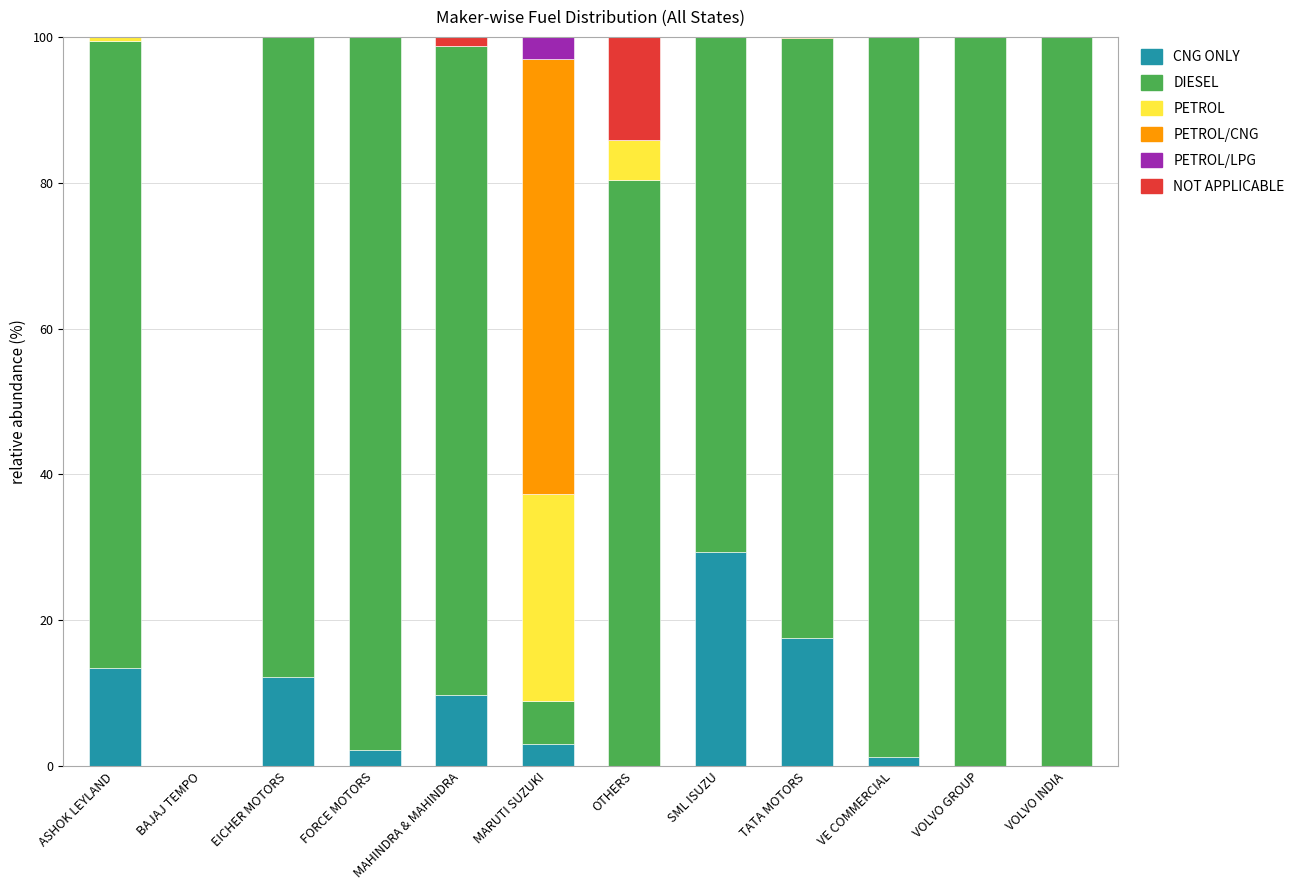

How many distinct data groups are displayed?

6